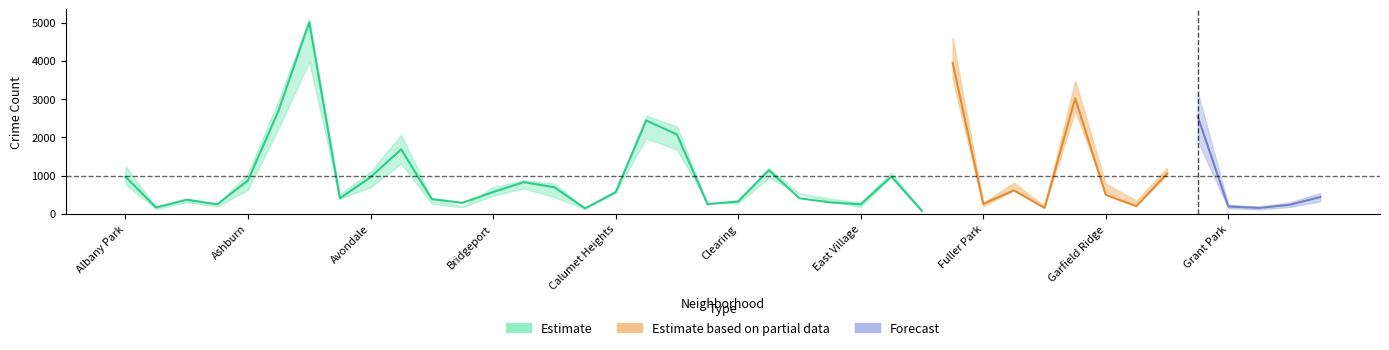

Rank the categories by 2020 value from lowest to highest.

Grant Park, Edison Park, Greektown, Burnside, Andersonville, Boystown, Galewood, Armour Square, Hegewisch, East Village, Gold Coast, Chinatown, Fuller Park, Clearing, East Side, Archer Heights, Beverly, Hermosa, Avalon Park, Dunning, Bucktown, Bridgeport, Garfield Ridge, Calumet Heights, Gage Park, Brighton Park, Ashburn, Avondale, Douglas, Albany Park, Edgewater, Grand Boulevard, Belmont Cragin, Chicago Lawn, Chatham, Grand Crossing, Auburn Gresham, Garfield Park, Englewood, Austin